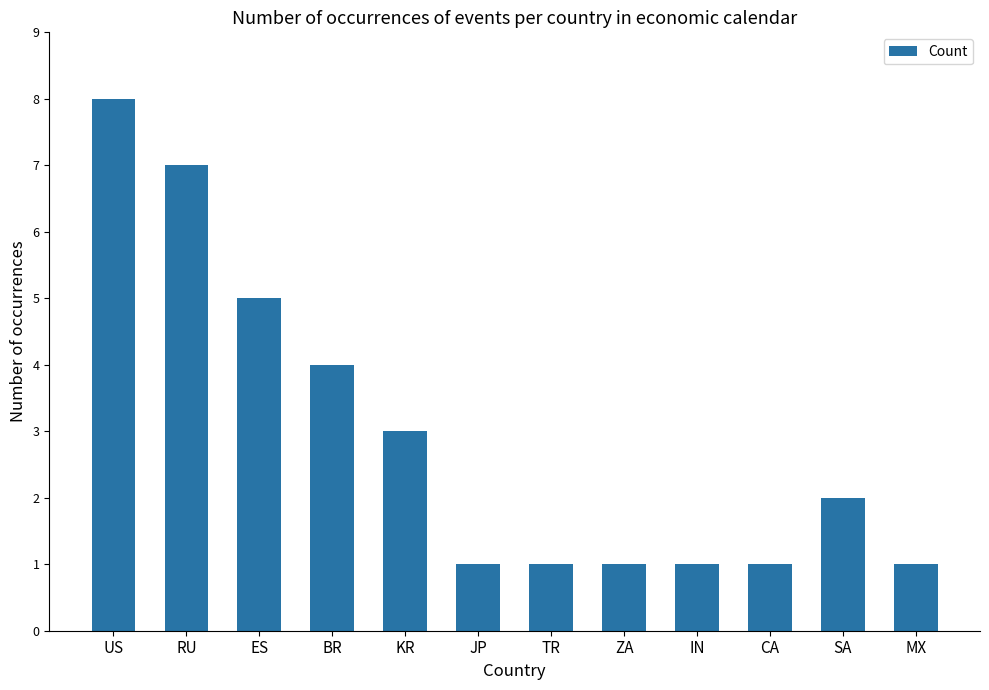

Approximately how many times larger is the value at ES compared to ZA?

5.0